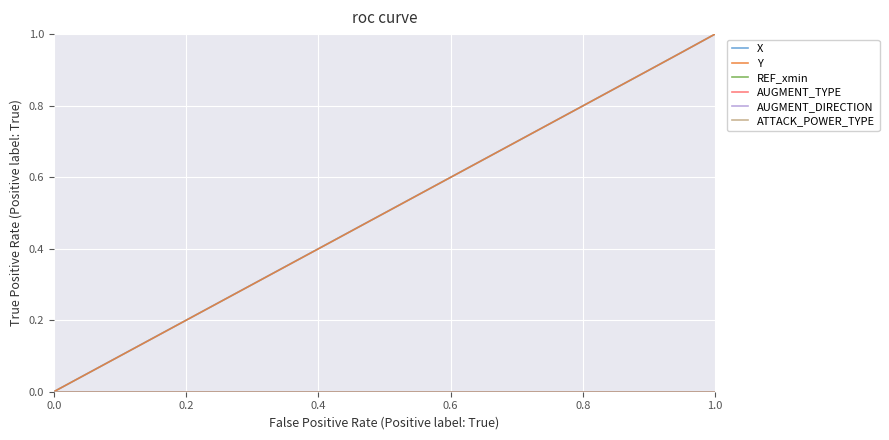

True or false: X has more than 1 points higher than both neighbors.

False